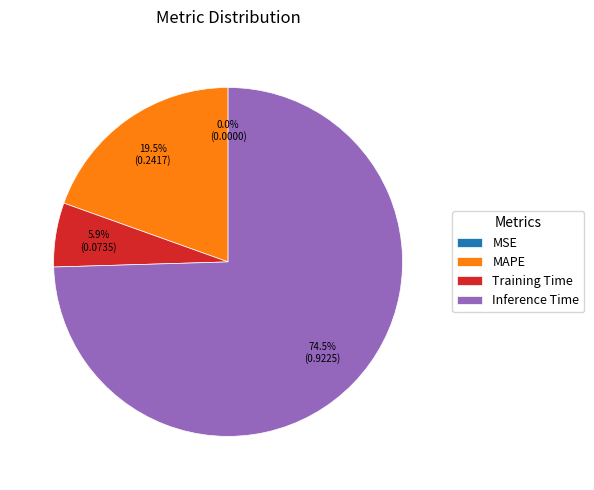

Which slice represents more than half of the pie?

Inference Time